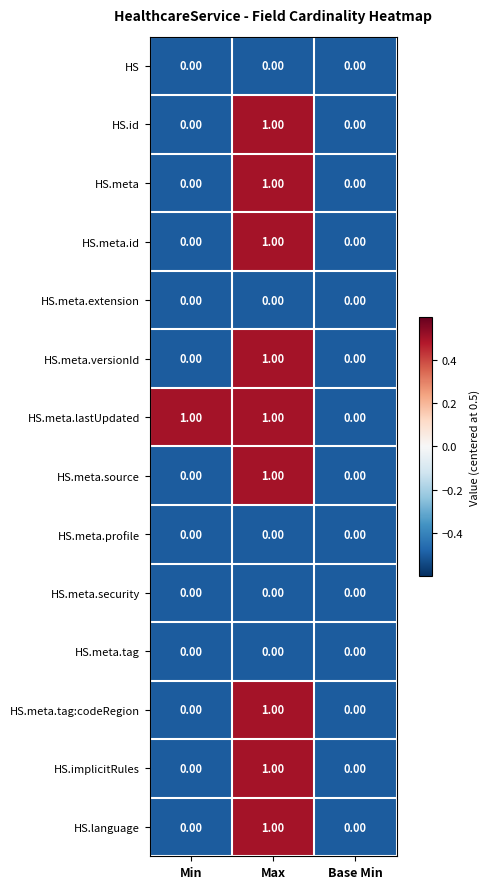

At which label is HS.meta.lastUpdated closest to 0?

Base Min